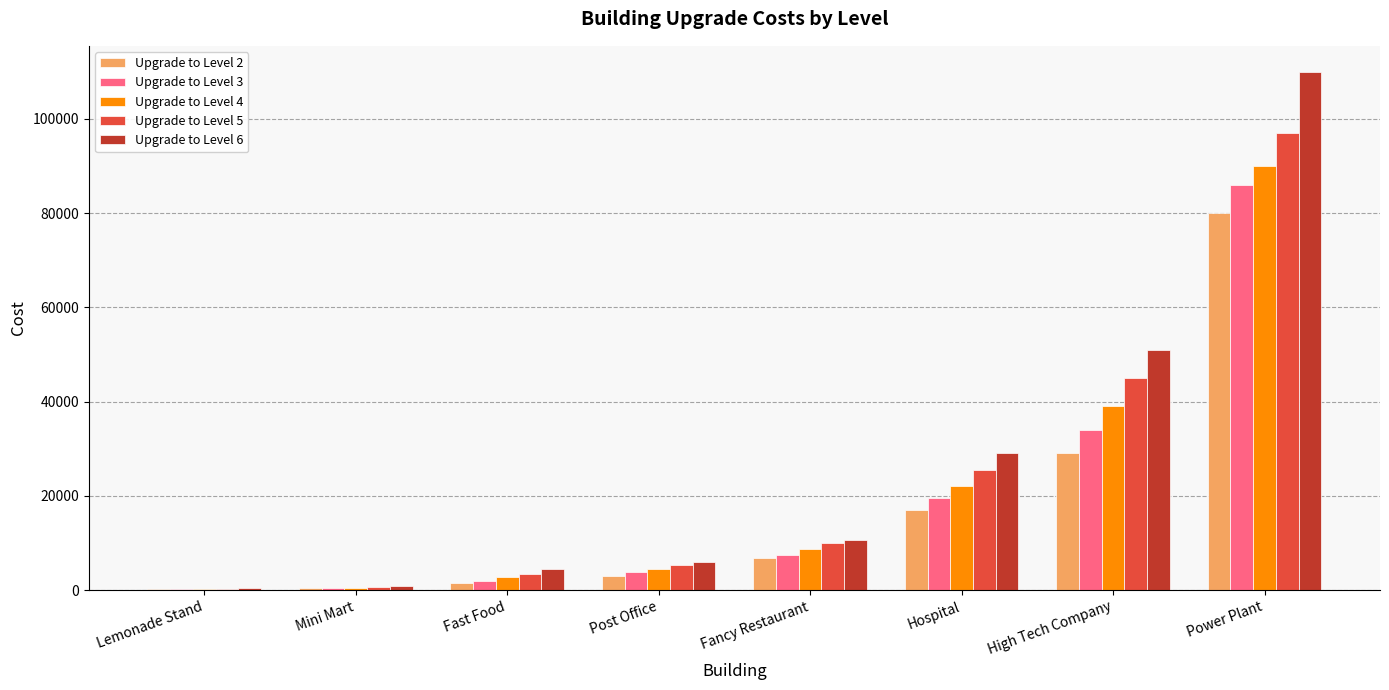

What is the total value across all series at Hospital?

113000